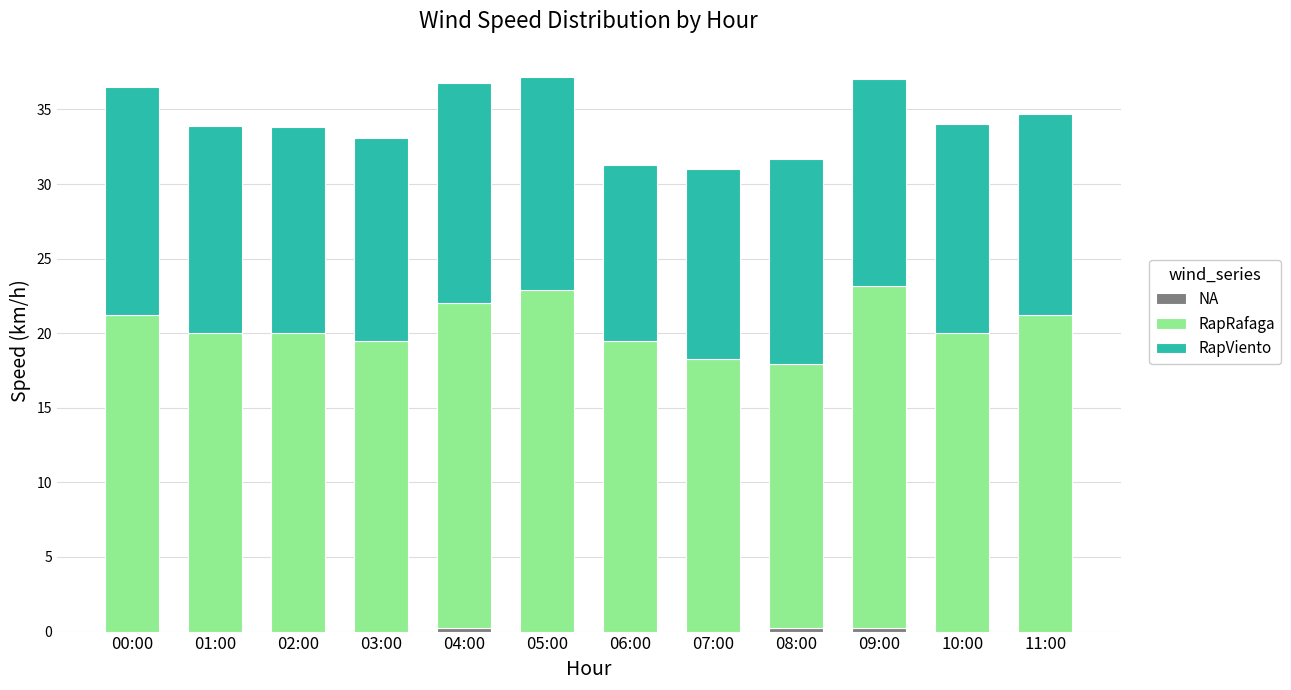

What is the total value across all series at 10:00?

34.0